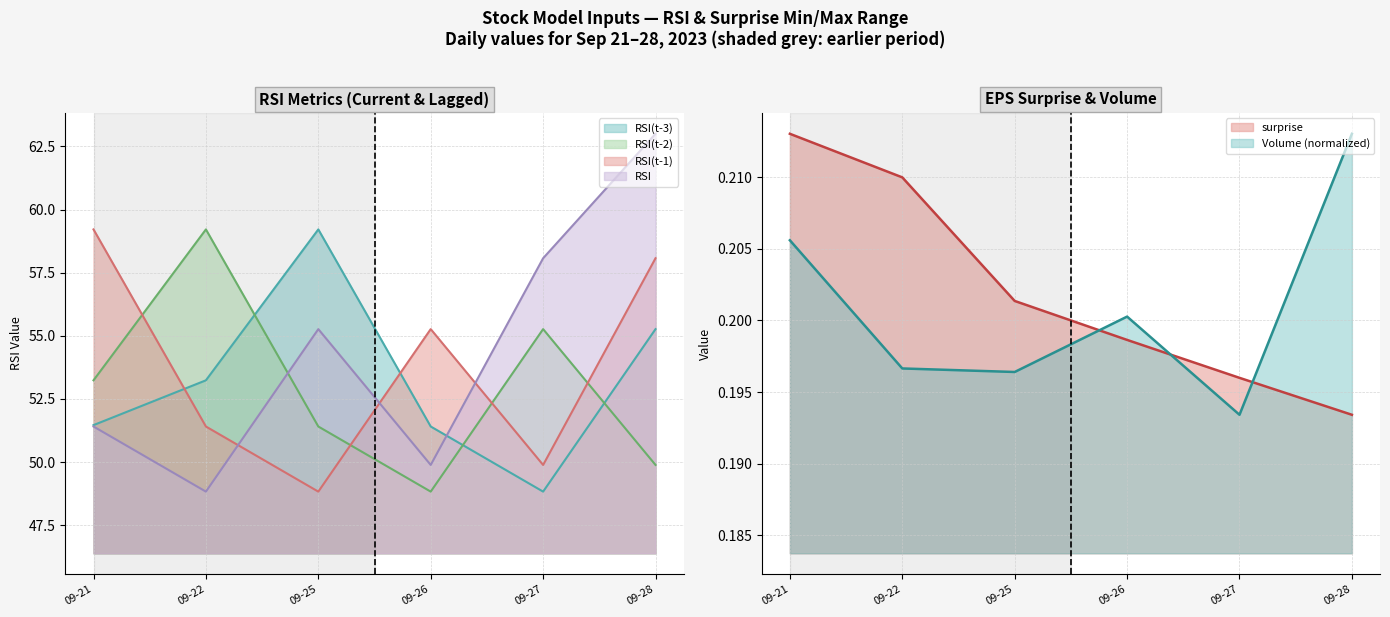

What is the difference between the maximum and minimum values in the RSI series?

14.2